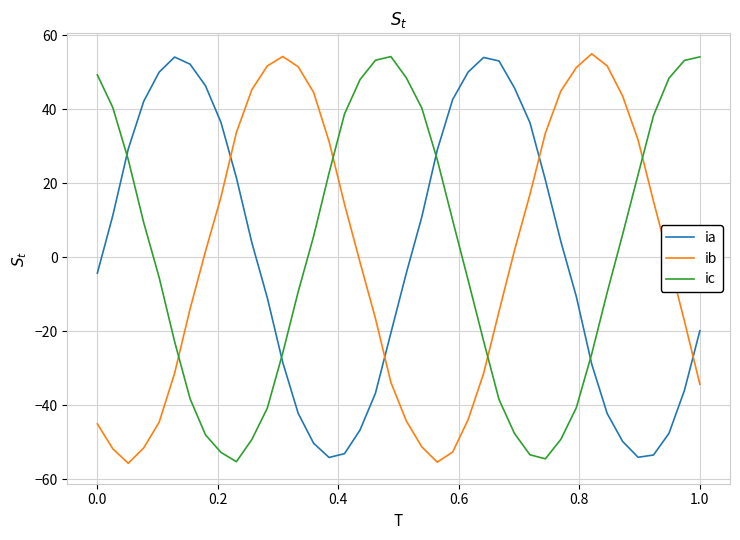

Rank the series by their average value, from lowest to highest.

ib, ic, ia